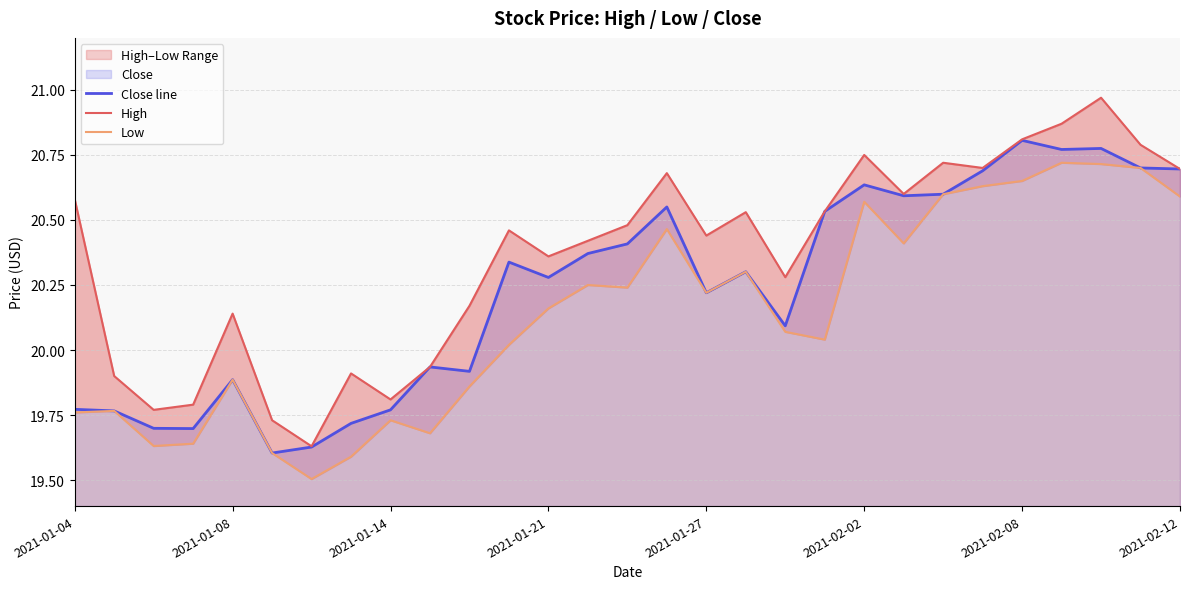

The Close line series shows 8.6 at 2021-01-04. True or false?

False